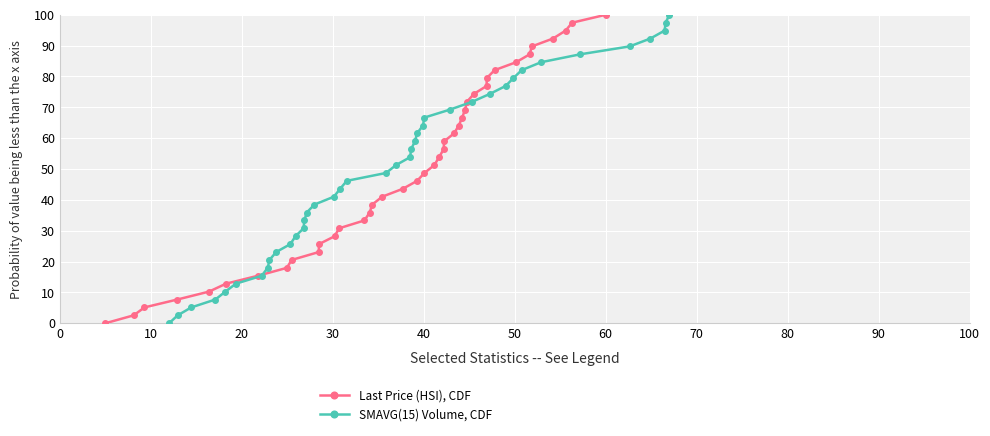

What is the value of the Last Price (HSI), CDF point at the 33rd from the left?

82.1